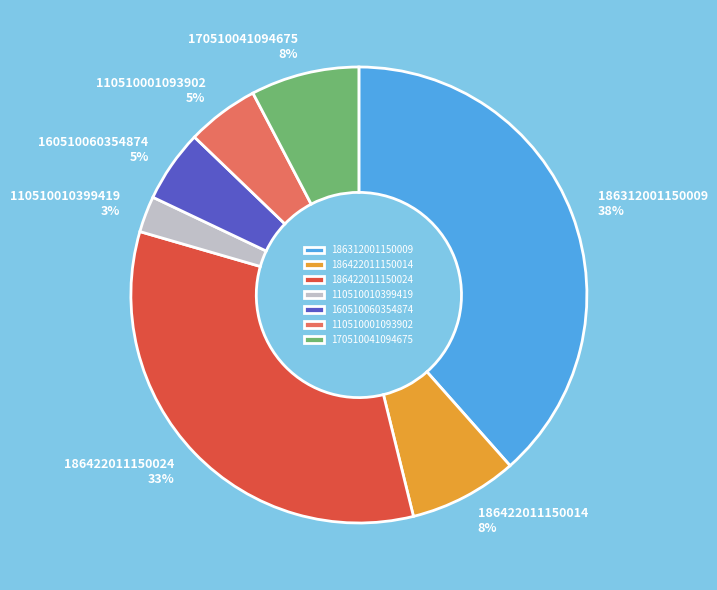

Which slice is the smallest?

110510010399419